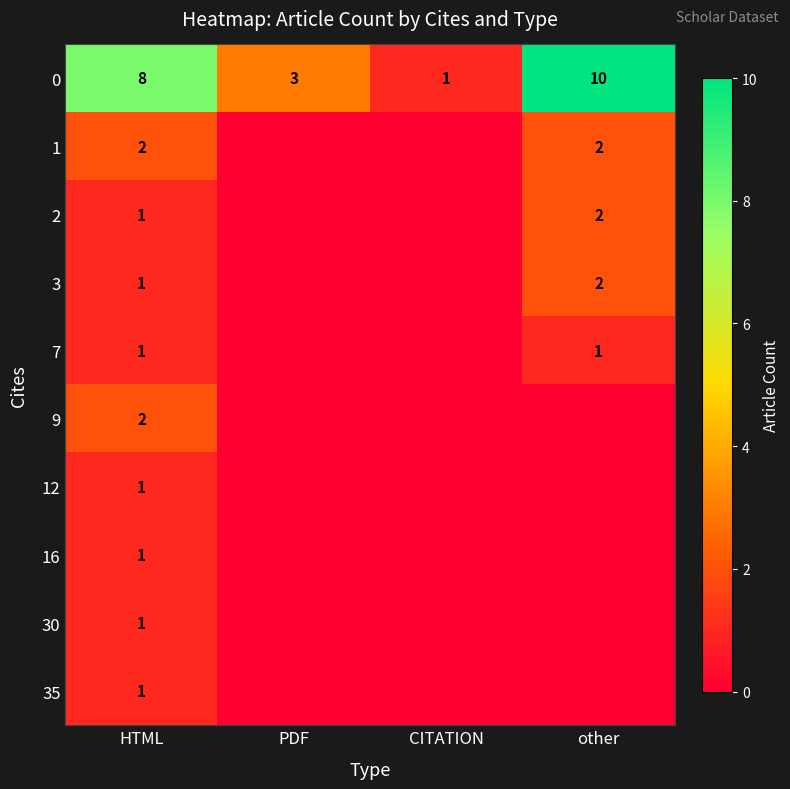

What is the total value across all series at HTML?

19